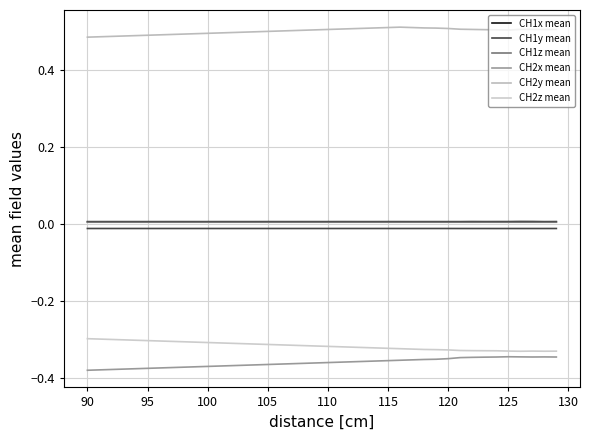

Where is CH1z mean nearest to the value 0?

100